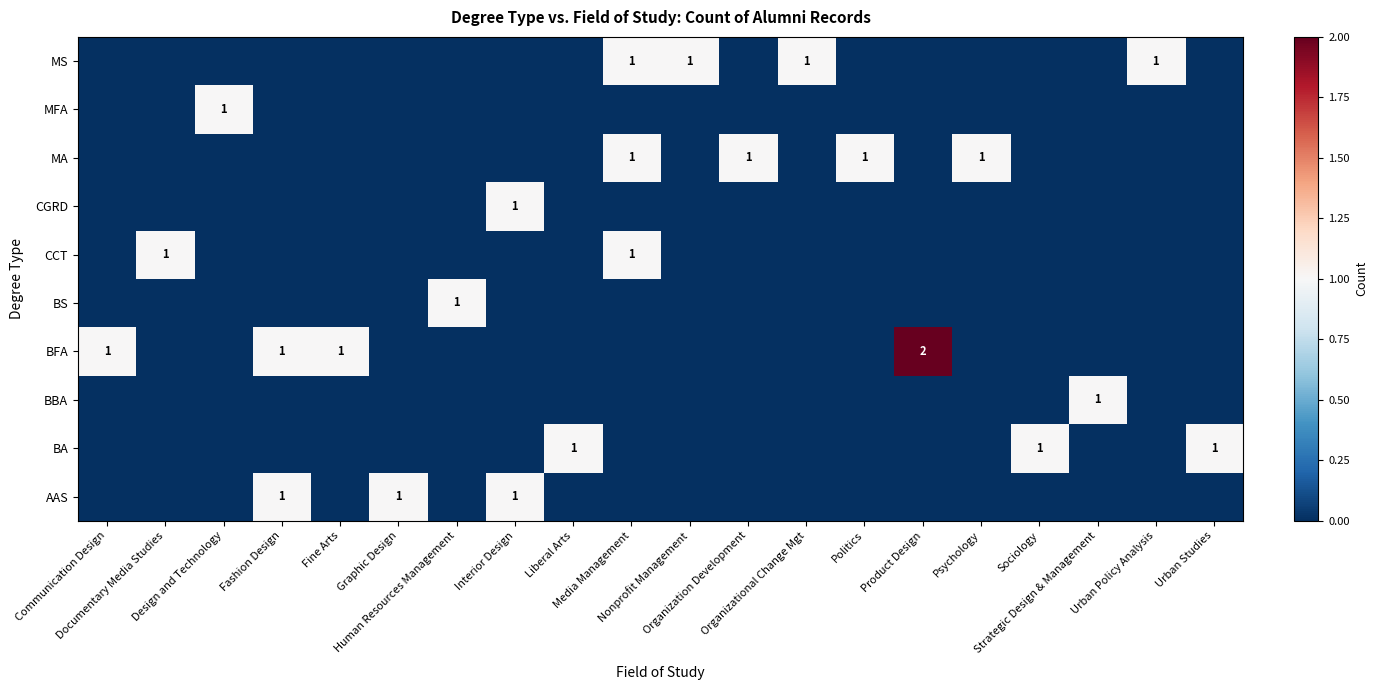

The BA series shows -1 at Fine Arts. True or false?

False